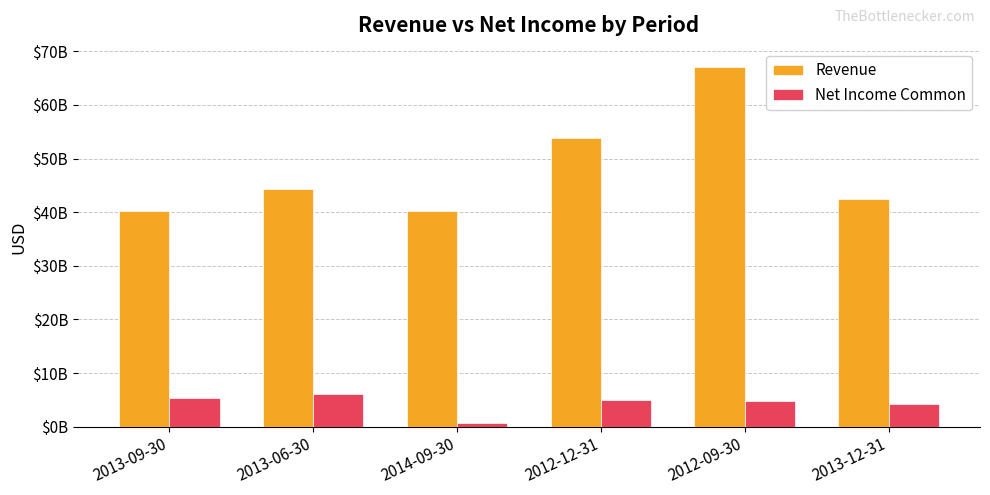

At which label is Net Income Common closest to 3353080500?

2013-12-31